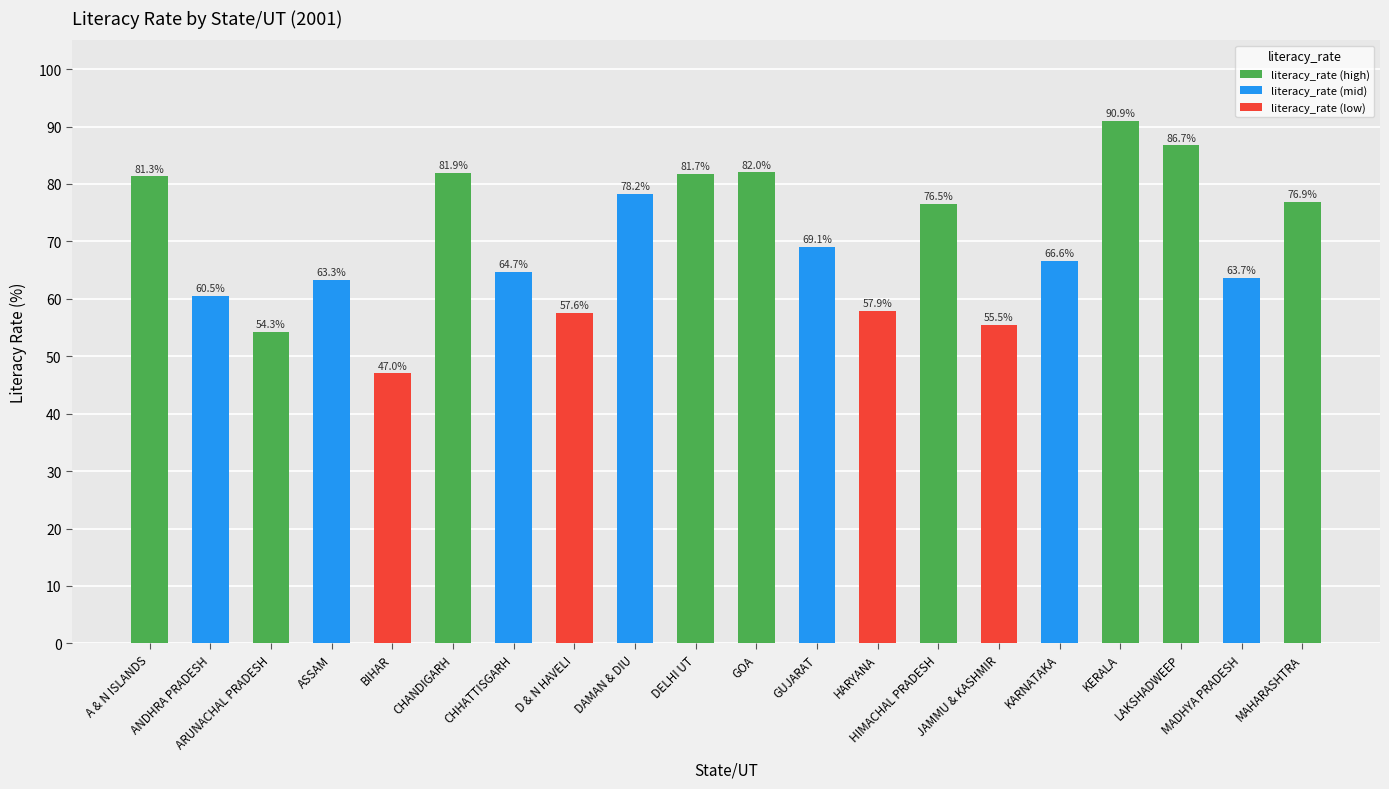

Reading left to right, transcribe all the data shown in this chart.

81.3	60.5	54.3	63.3	47.0	81.9	64.7	57.6	78.2	81.7	82.0	69.1	57.9	76.5	55.5	66.6	90.9	86.7	63.7	76.9